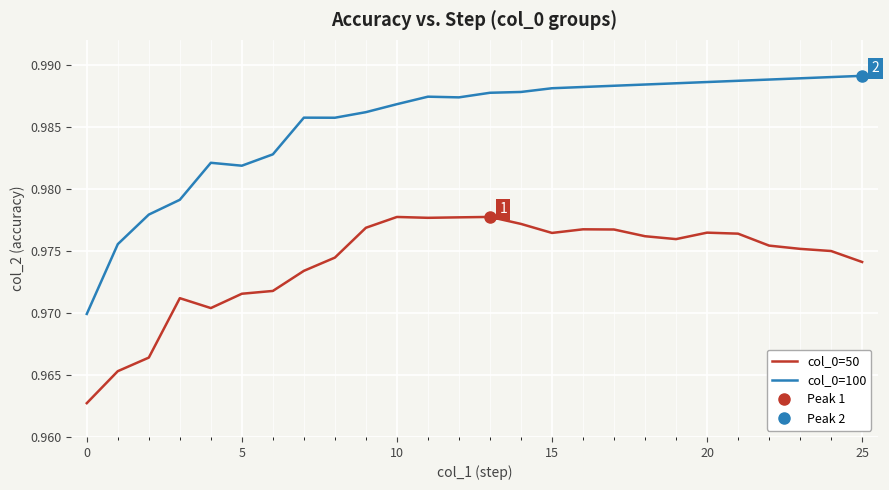

Reading left to right, what are all the values shown in this chart?

col_0=50: 1.0	1.0	1.0	1.0	1.0	1.0	1.0	1.0	1.0	1.0	1.0	1.0	1.0	1.0	1.0	1.0	1.0	1.0	1.0	1.0	1.0	1.0	1.0	1.0	1.0	1.0
col_0=100: 1.0	1.0	1.0	1.0	1.0	1.0	1.0	1.0	1.0	1.0	1.0	1.0	1.0	1.0	1.0	1.0	1.0	1.0	1.0	1.0	1.0	1.0	1.0	1.0	1.0	1.0